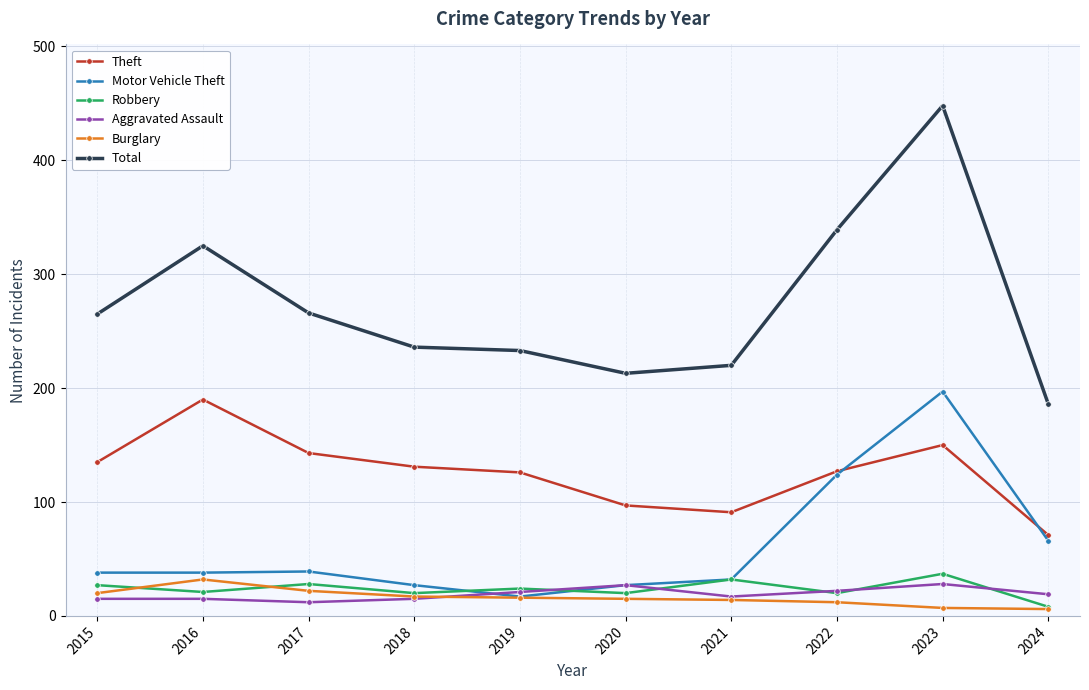

What is the difference between the highest and lowest values at 2018?

221